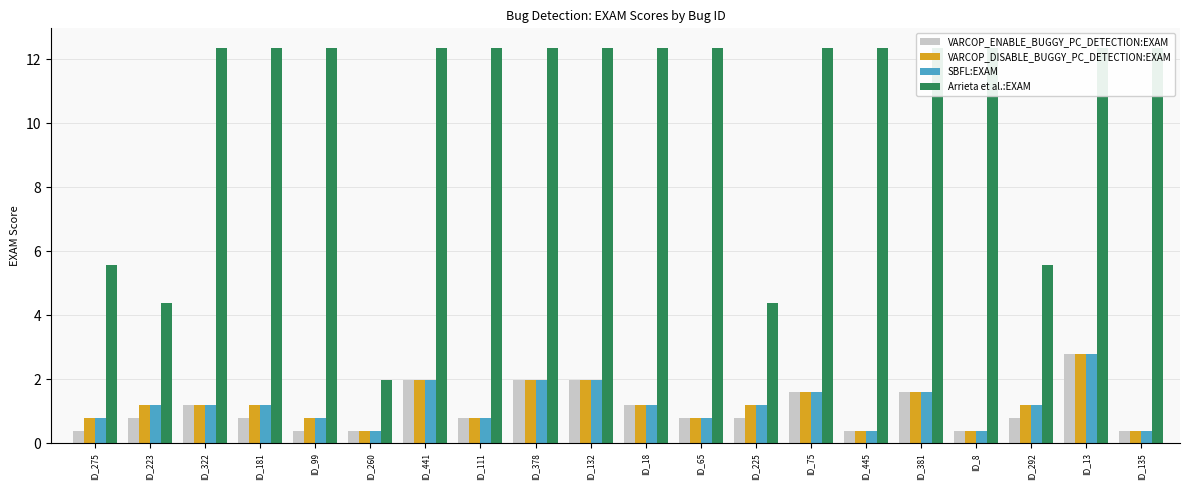

Between ID_292 and ID_441, which is larger?

ID_441